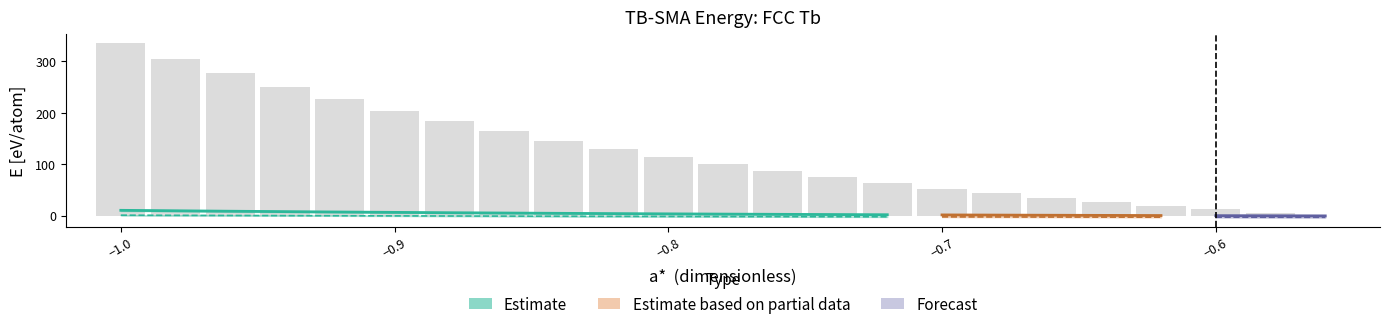

How many values are above zero?

22